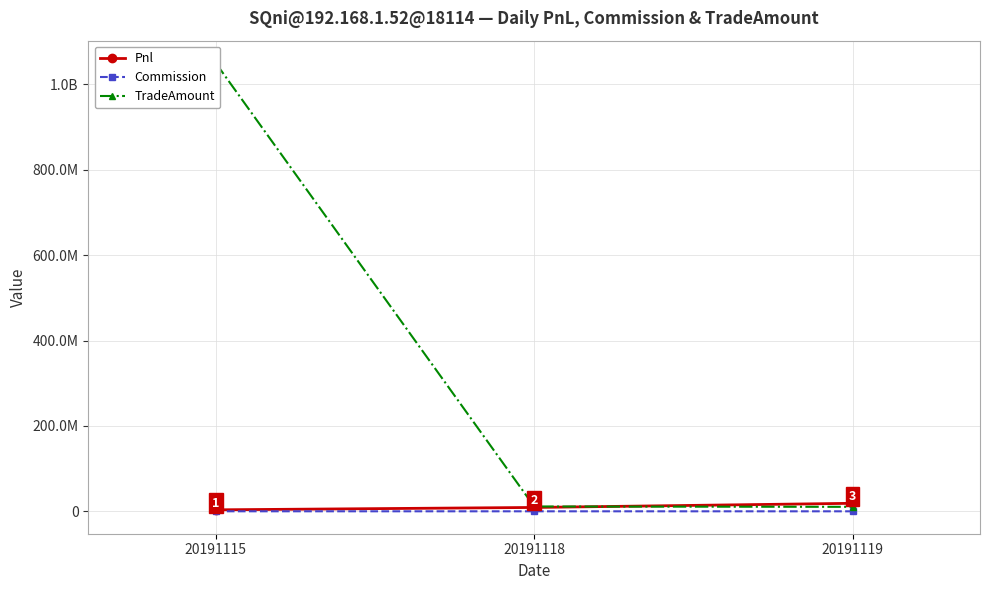

At which category does the chart reach its minimum across all series?

20191119